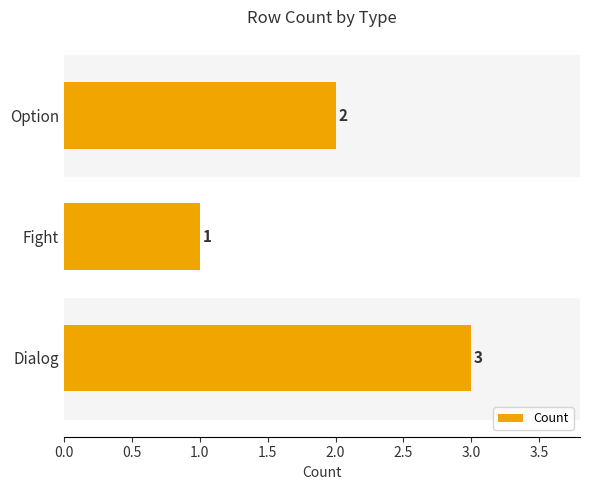

Reading top to bottom, what are all the values shown in this chart?

Option=2	Fight=1	Dialog=3